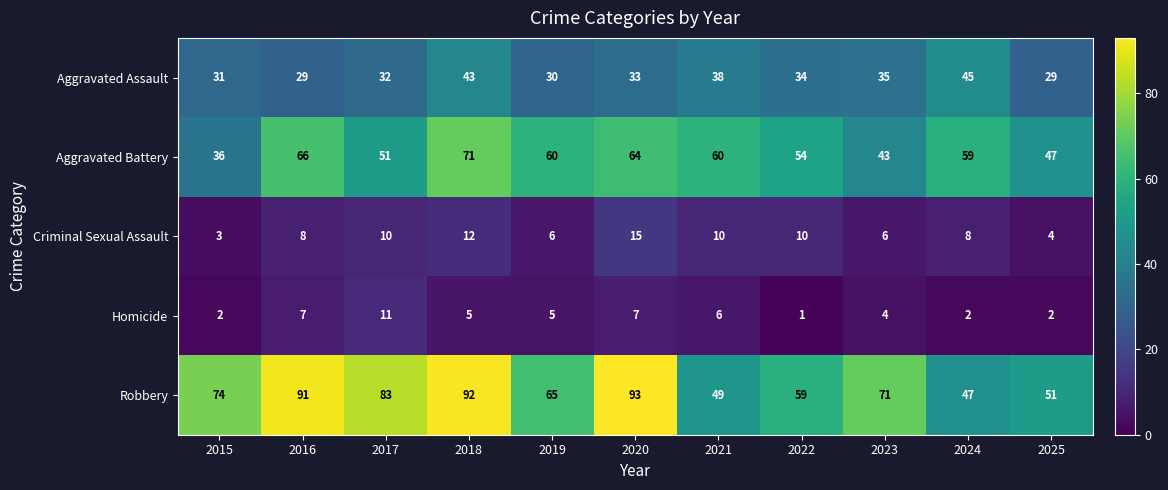

What is the sum of the Aggravated Battery values at 2016 and 2025?

113